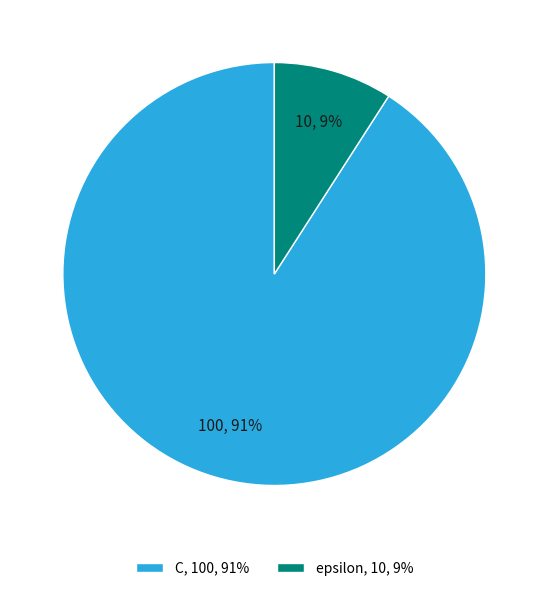

Is the sum of epsilon and C greater than half?

Yes